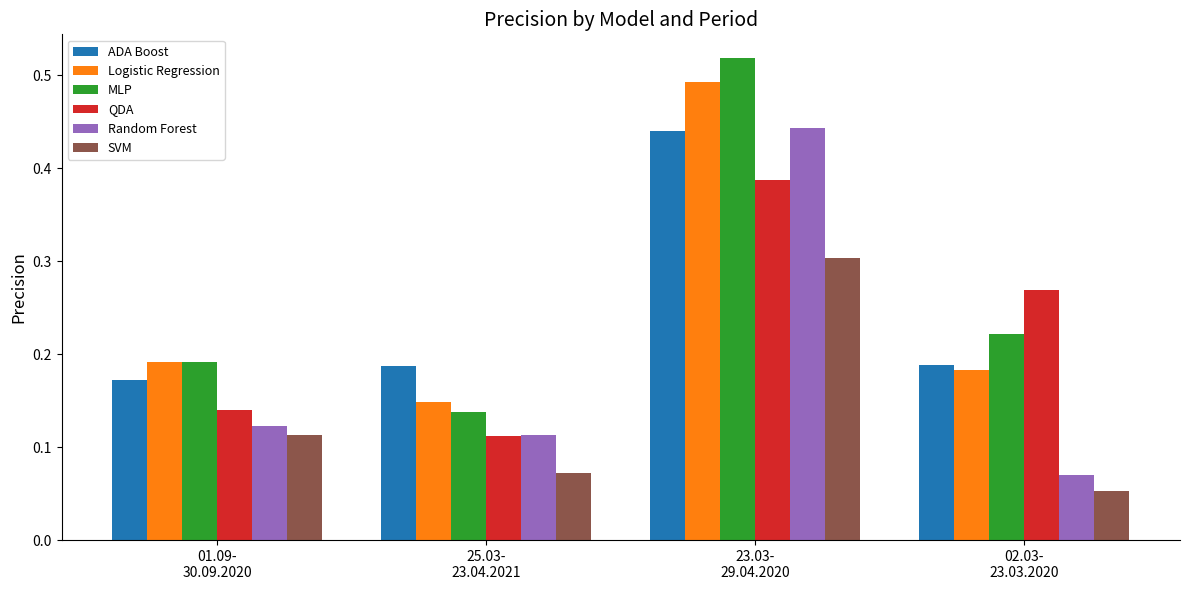

What is the sum of all MLP values?

1.1